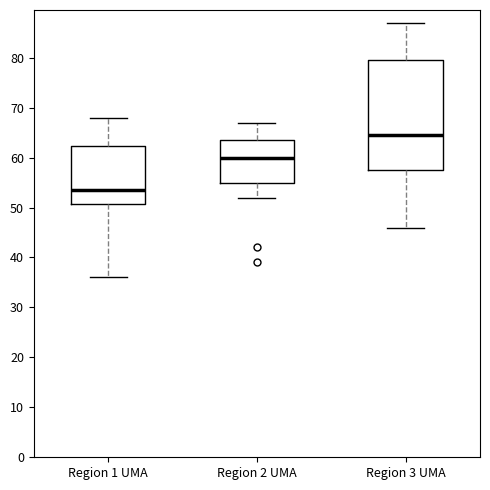

Reading left to right, transcribe this box plot: for each box, give where its median line is, the range the box spans, and where its two whiskers end, as read against the y-axis. The values are not printed on the chart, so give them approximately, as read against the axis.

Region 1 UMA: median 54, box 51 to 62, whiskers 36 to 68
Region 2 UMA: median 60, box 55 to 64, whiskers 52 to 67
Region 3 UMA: median 65, box 58 to 80, whiskers 46 to 87